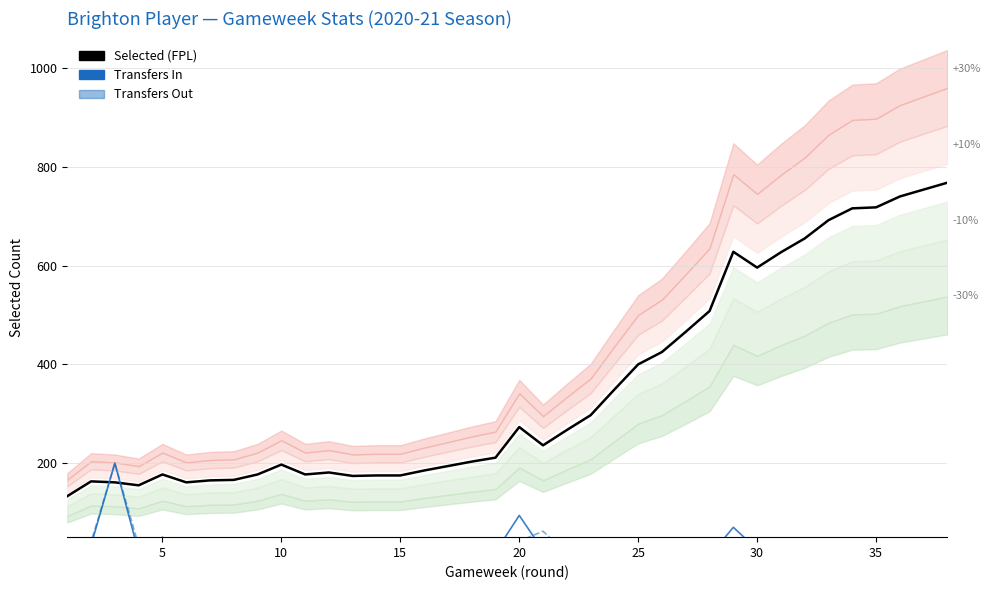

Count the number of categories in the chart.

38